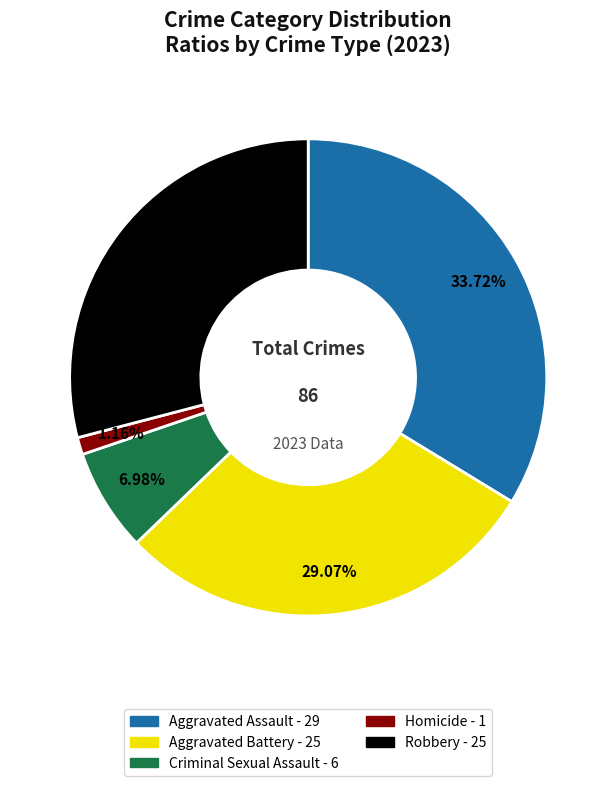

How many slices are in this pie chart?

5